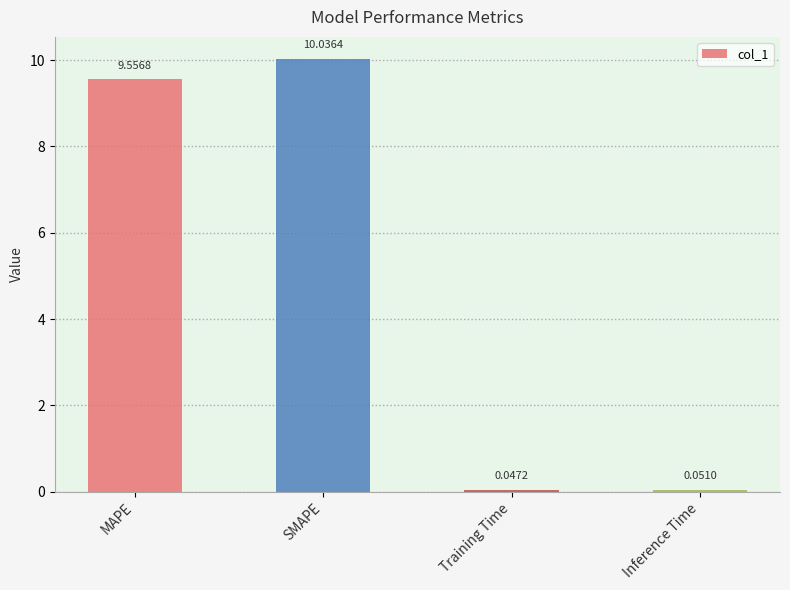

At which label does the data first exceed 9?

MAPE